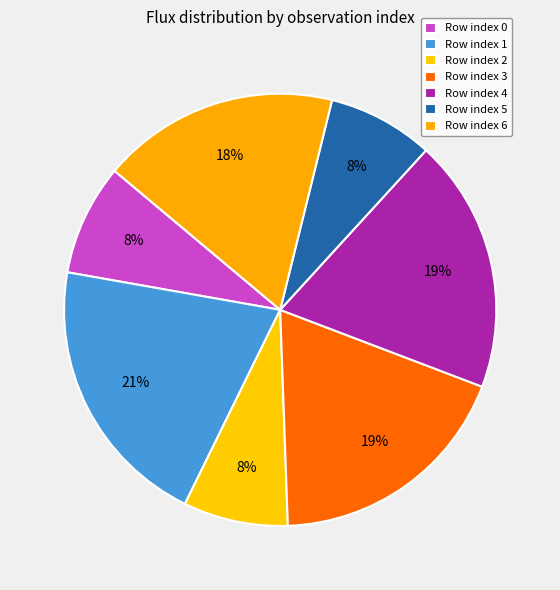

Count the number of slices in the pie.

7